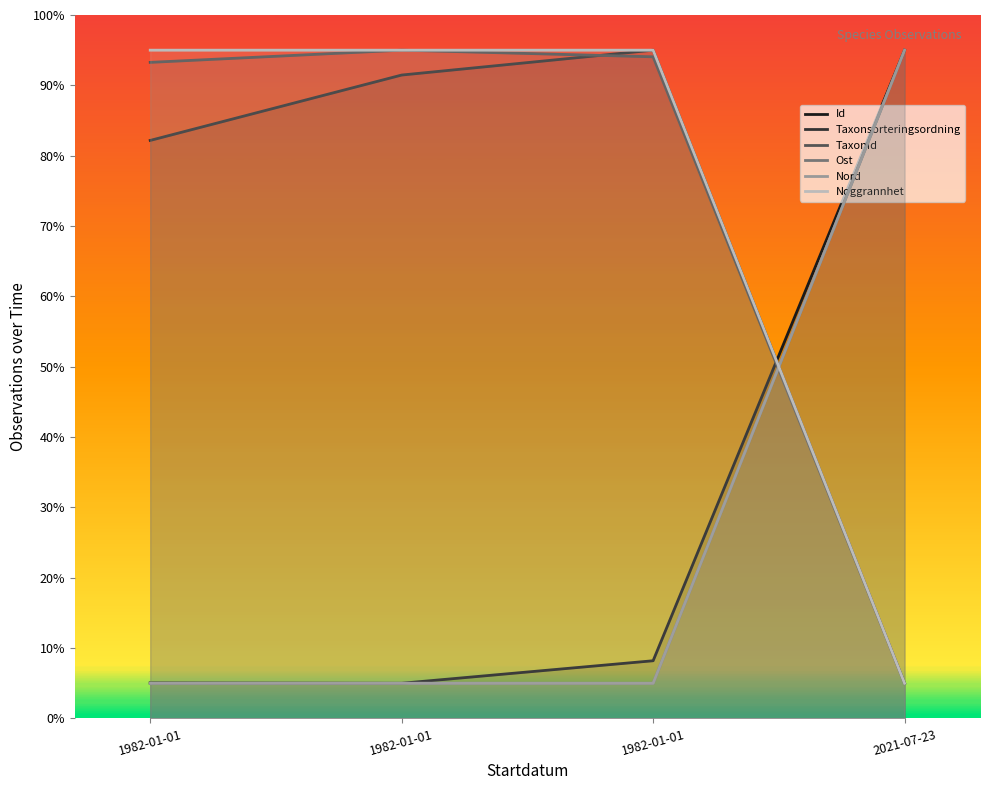

True or false: Taxonsorteringsordning has more than 0 interior local peaks.

True